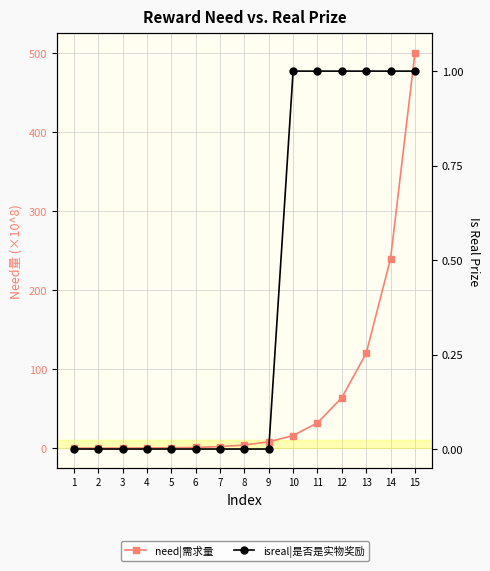

List the series in order of their overall mean, highest first.

need|需求量, isreal|是否是实物奖励